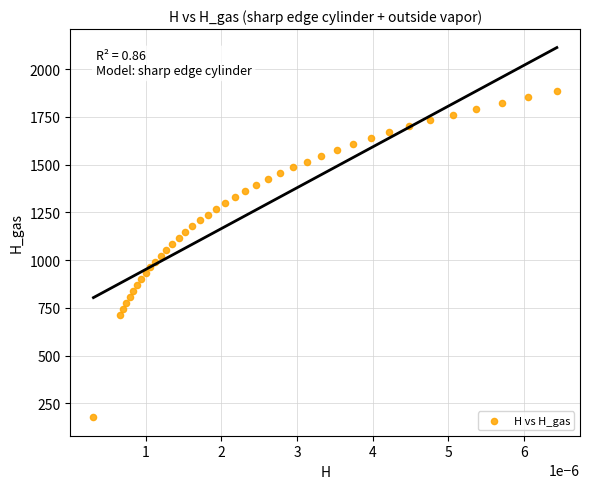

How many data points are displayed?

40